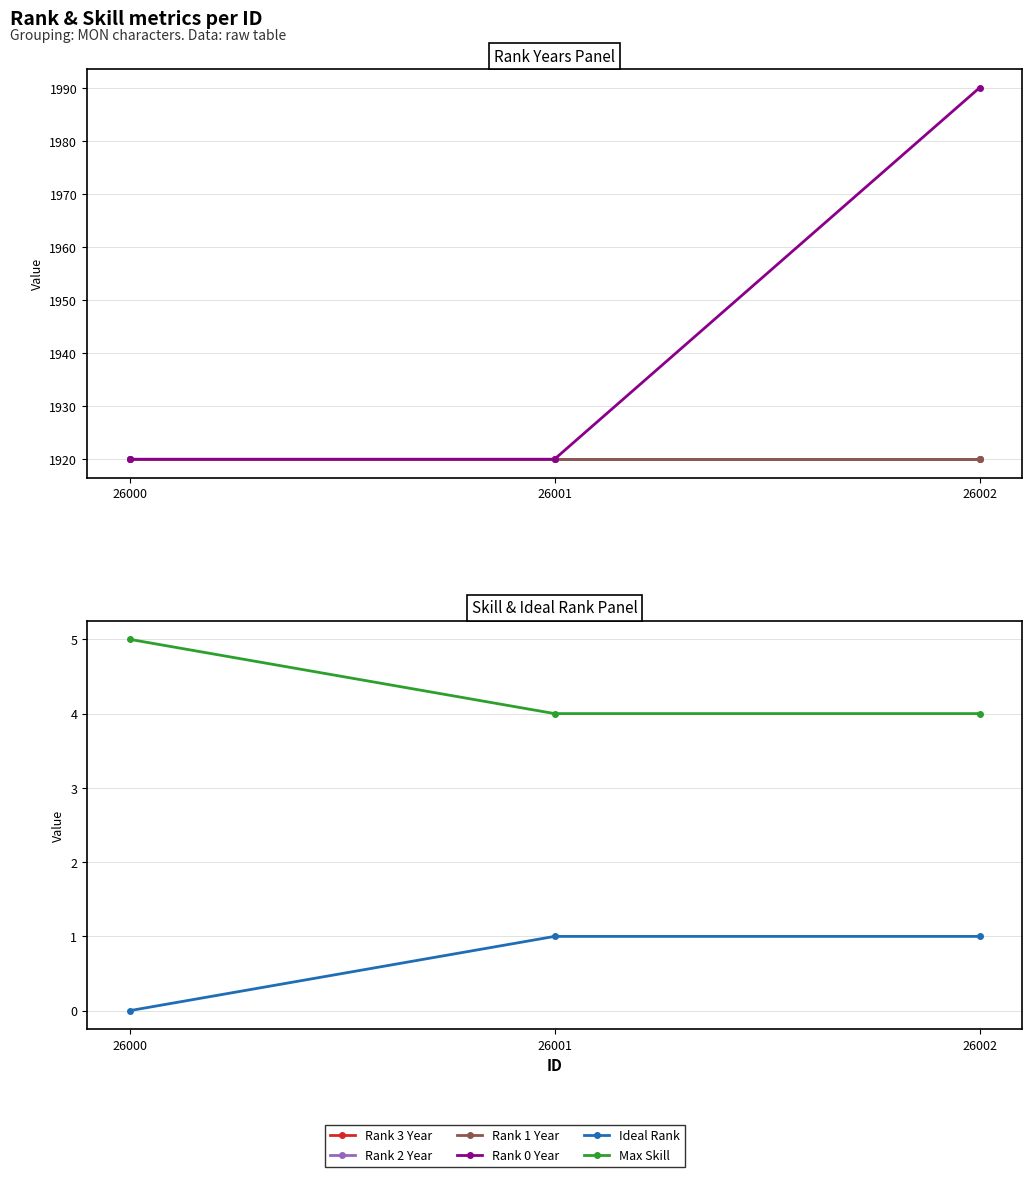

Which has a higher value, 26002 or 26000?

26002